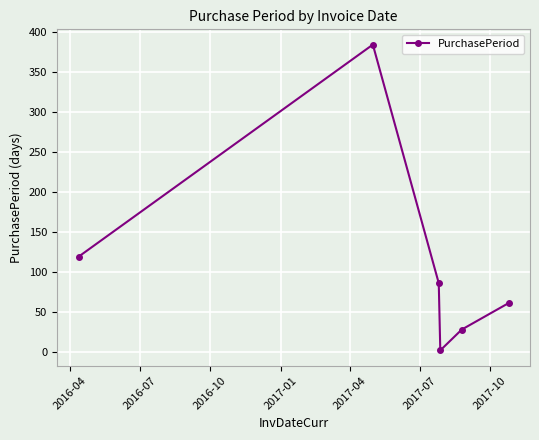

Reading left to right, list all the values displayed in this chart.

119	384	86	2	28	61